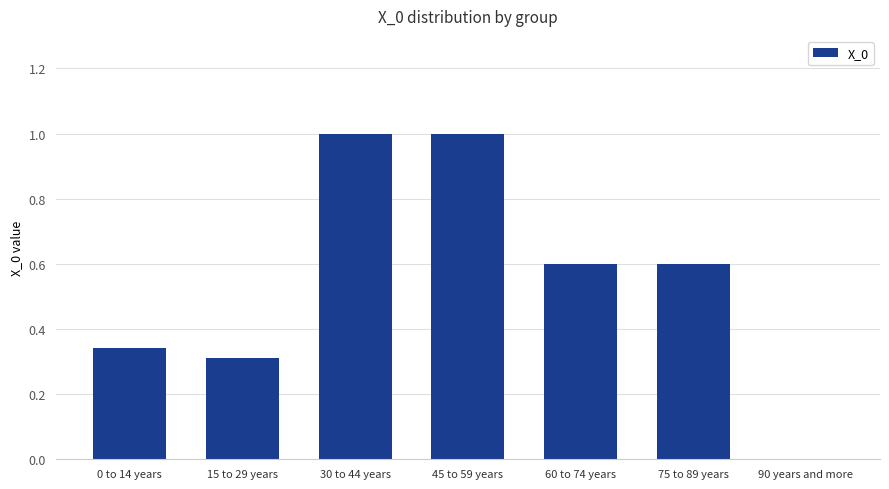

What is the maximum value shown in the chart?

1.0